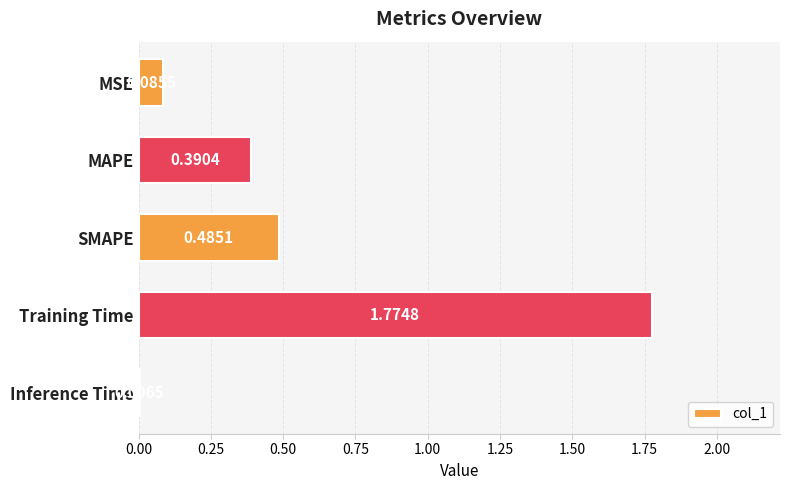

Which label corresponds to the largest value in the chart?

Training Time